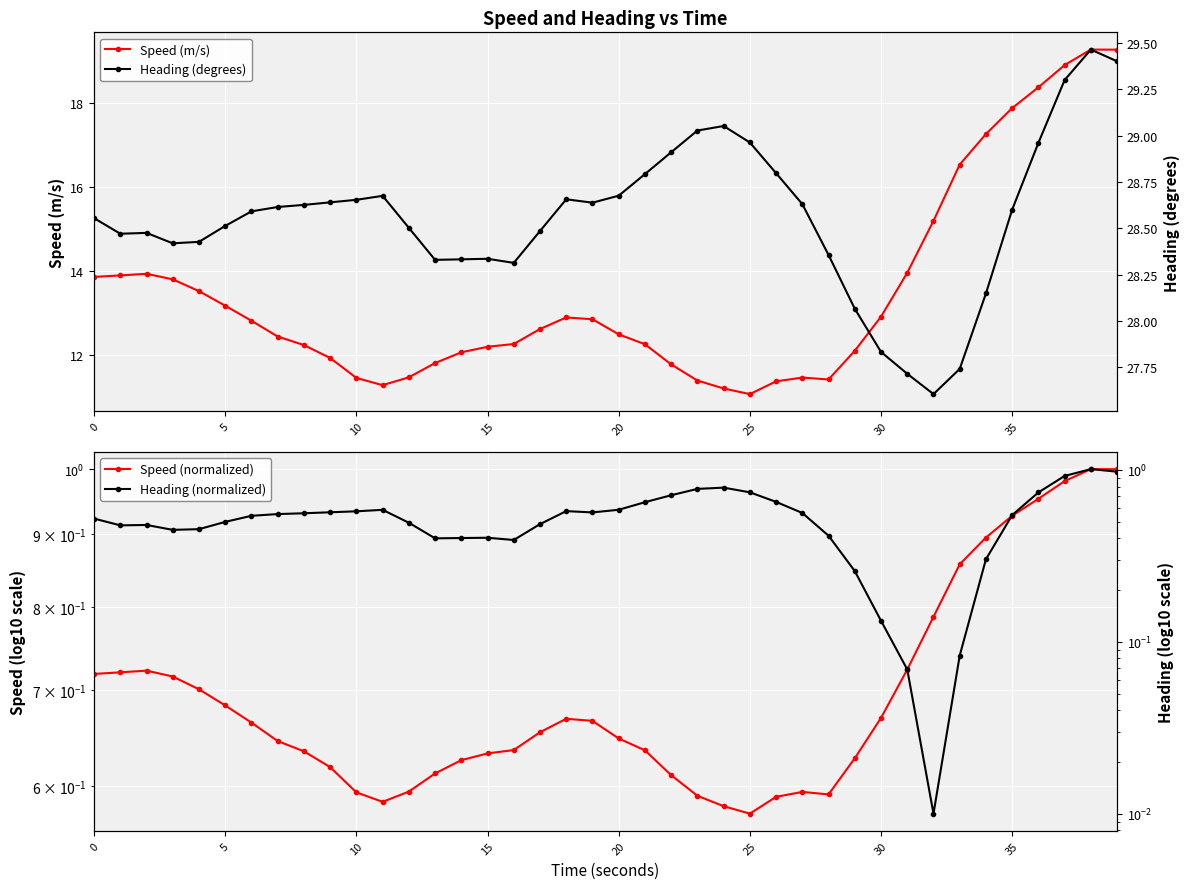

What is the minimum value for Speed (m/s)?

11.1